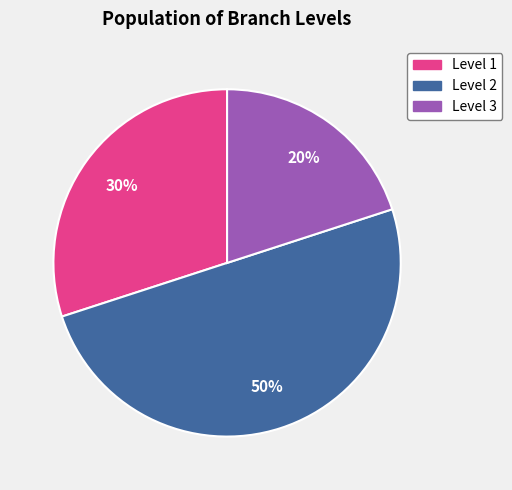

What percentage is the Level 3 slice, to the nearest percent?

20%